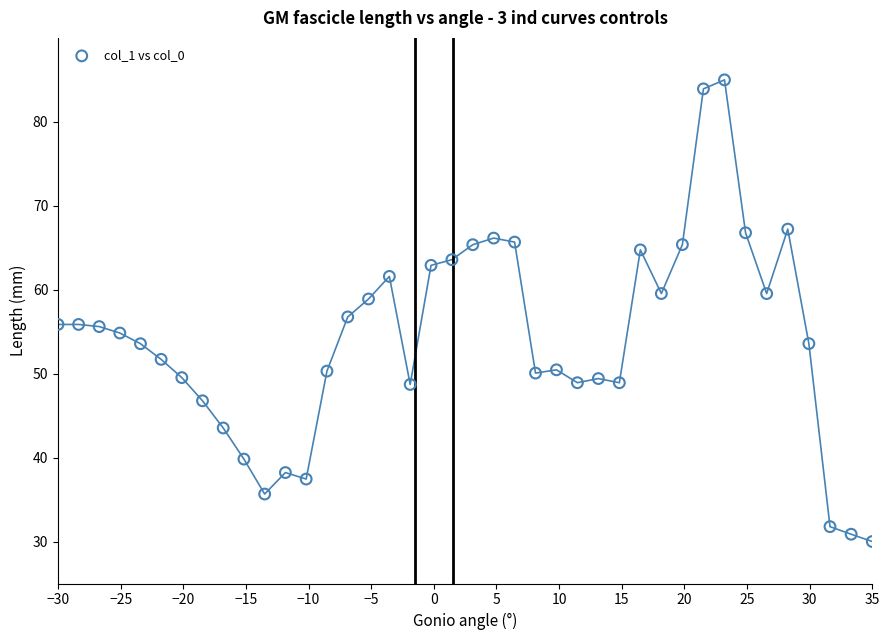

What is the range of X values (max minus min)?

65.0